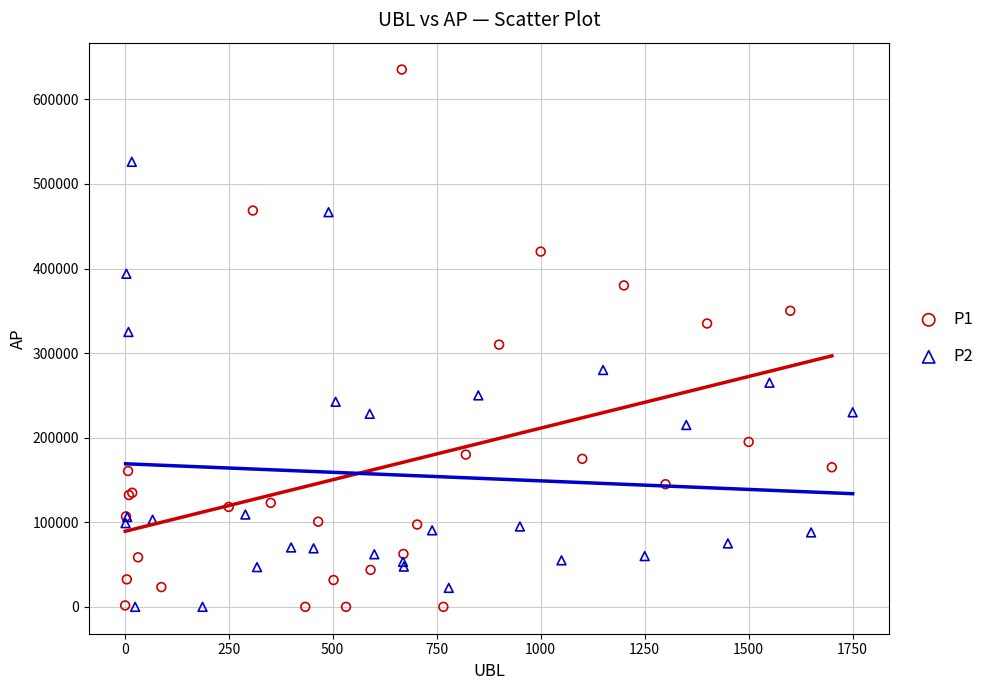

Which series reaches the maximum Y coordinate?

P1